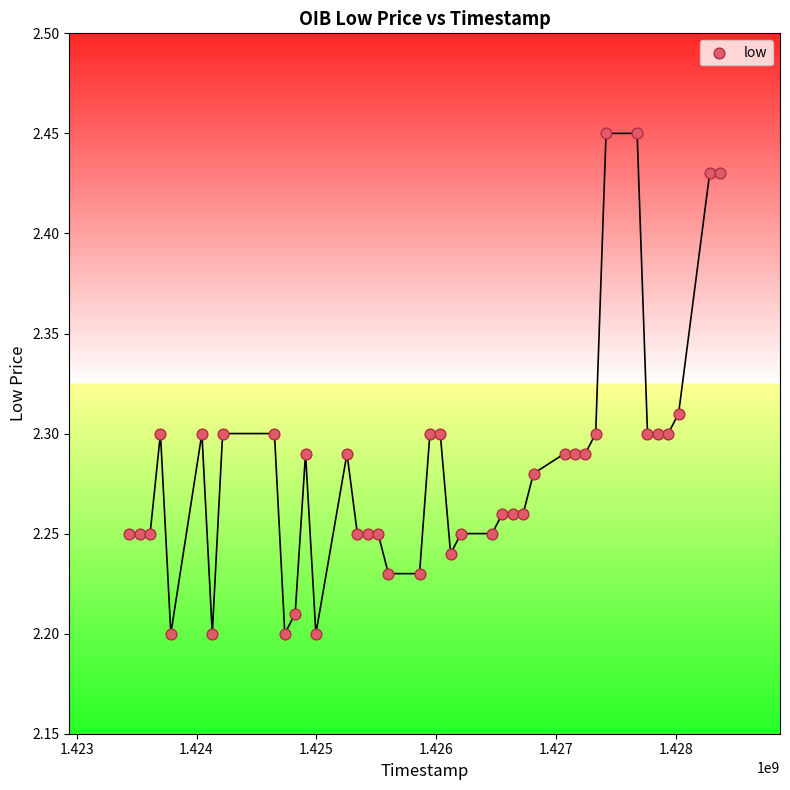

What is the range of X values (max minus min)?

4924800.0